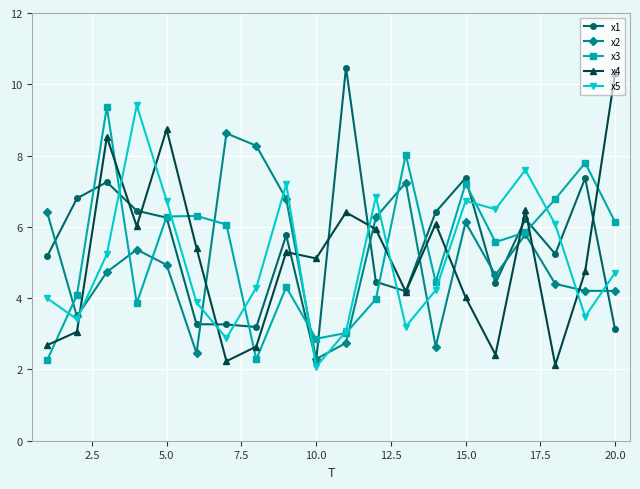

What is the value of the x2 point at the 12th from the left?

6.3